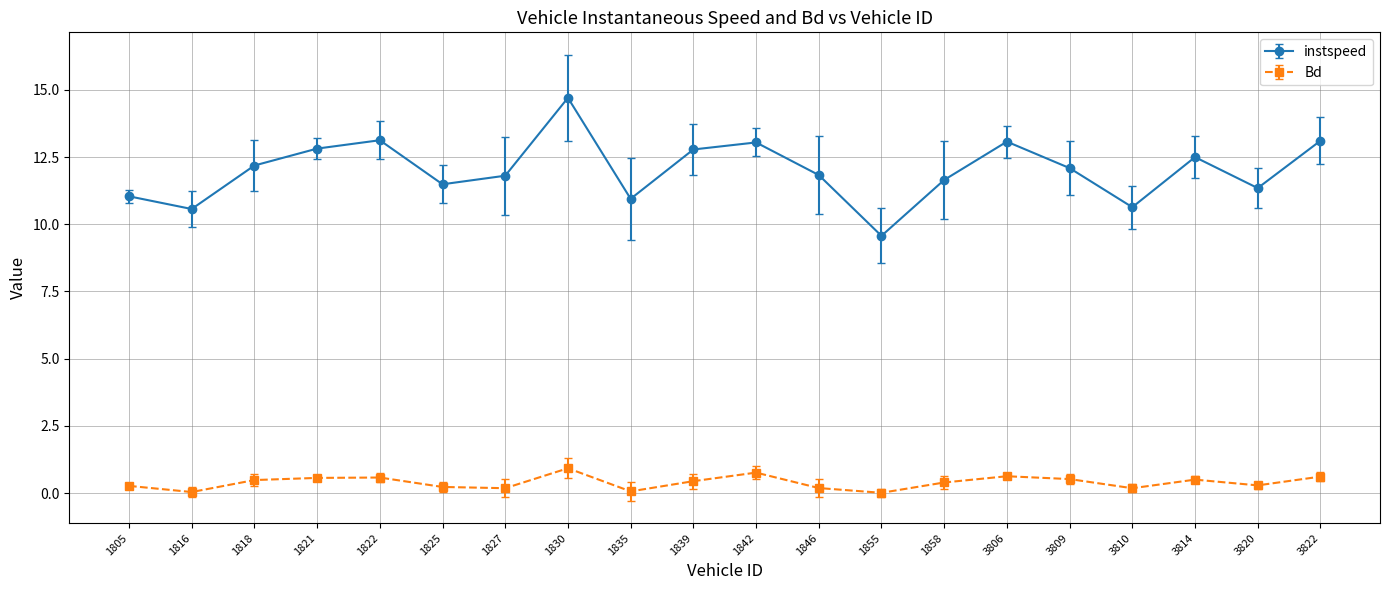

List the series in order of their overall mean, highest first.

instspeed, Bd